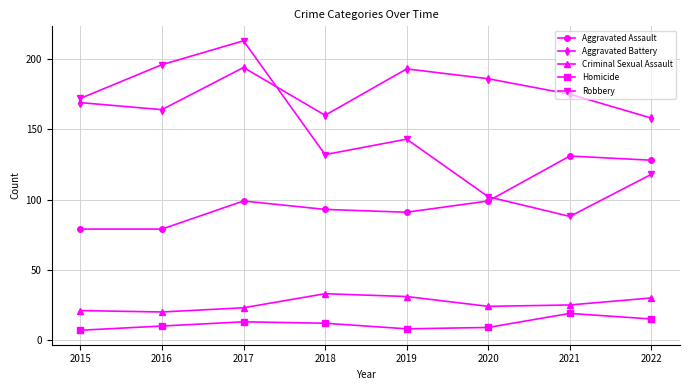

What is the difference between the maximum and minimum values in the Homicide series?

12